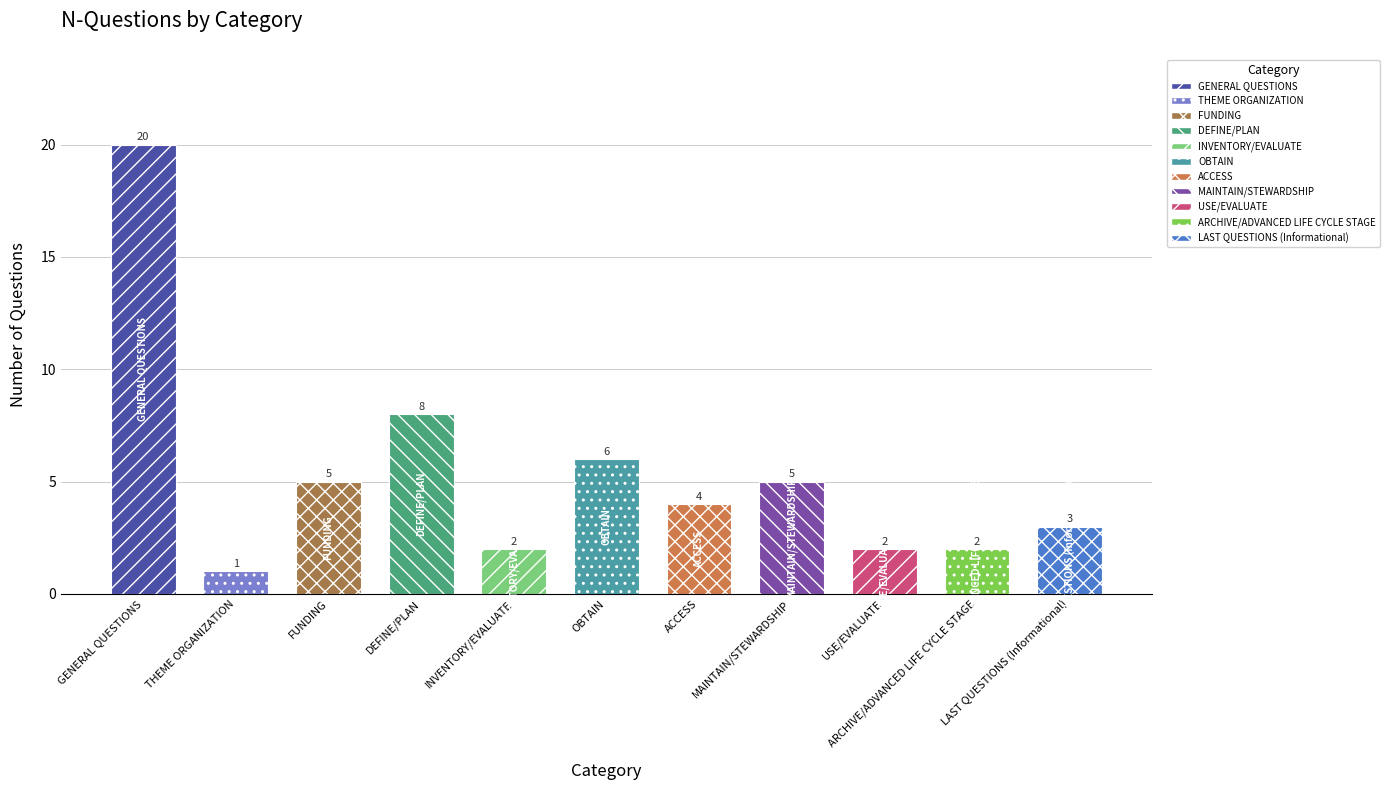

Reading right to left, transcribe all the data shown in this chart.

3	2	2	5	4	6	2	8	5	1	20